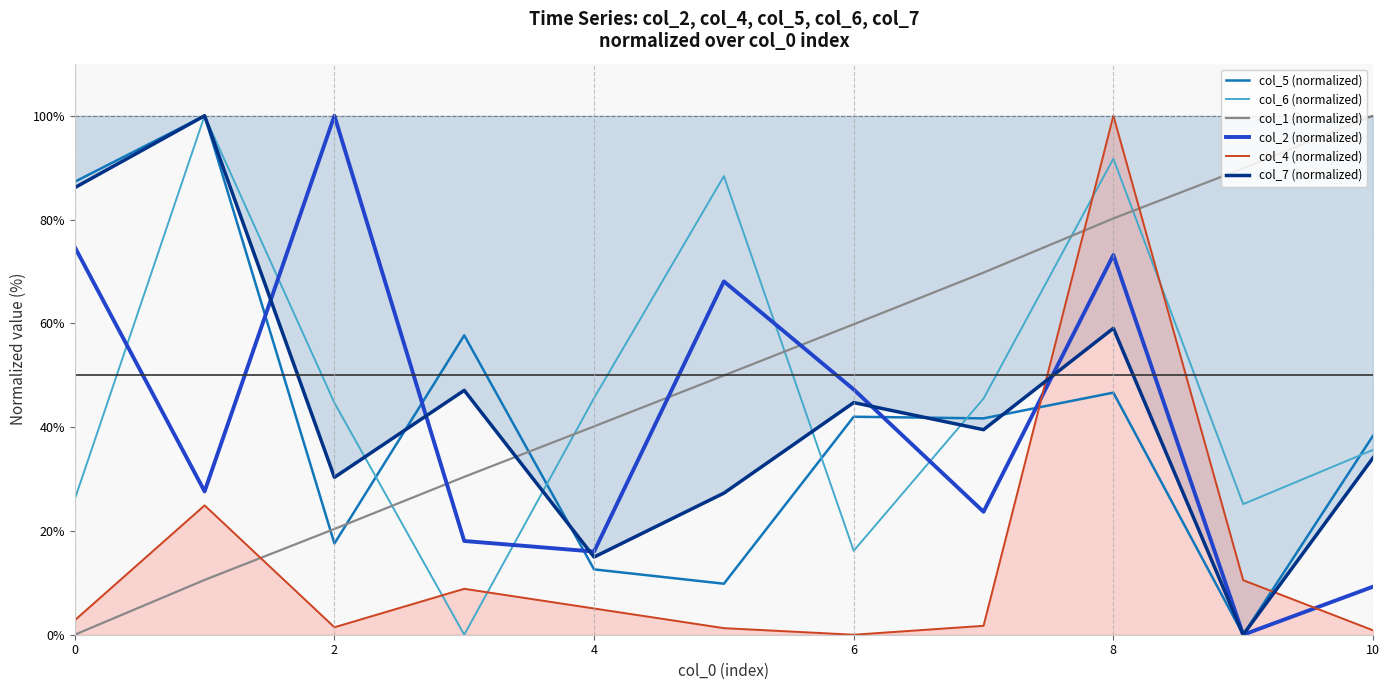

What is the maximum value for col_1 (normalized)?

100.0